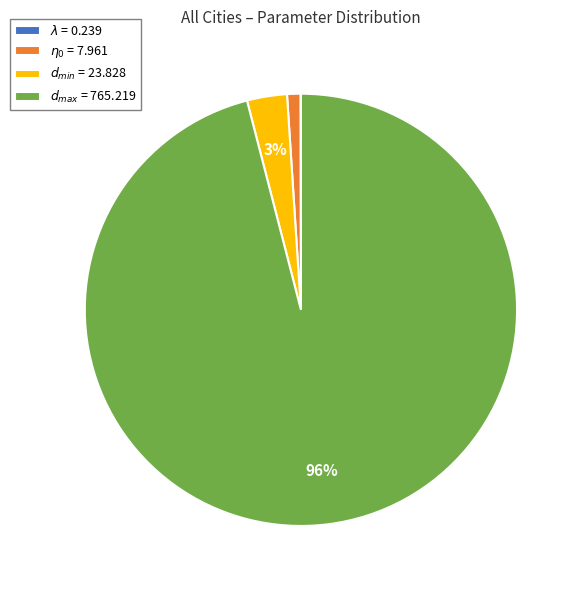

To the nearest percent, what is the average slice percentage?

25%